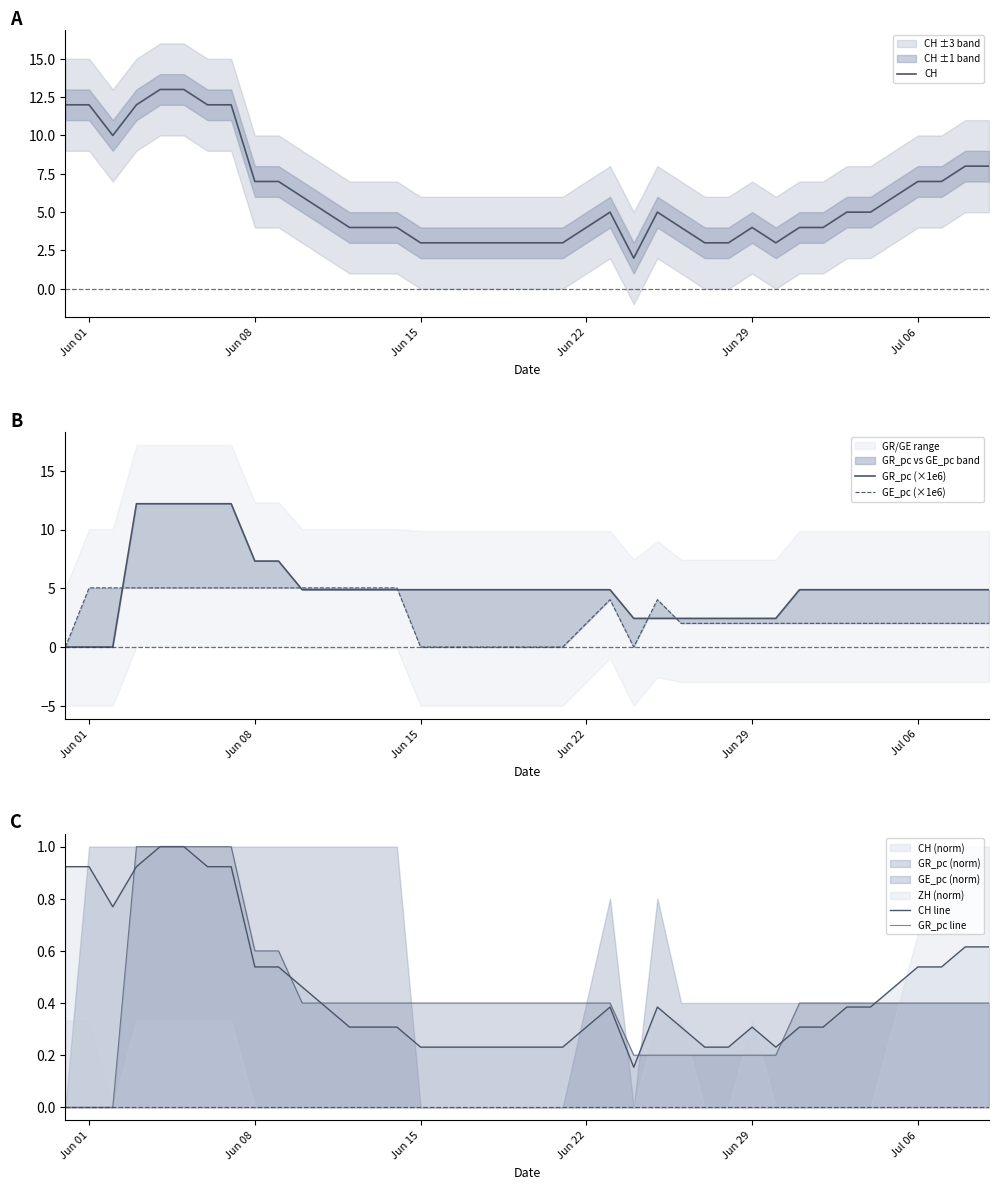

How many data points in CH are above 5?

16